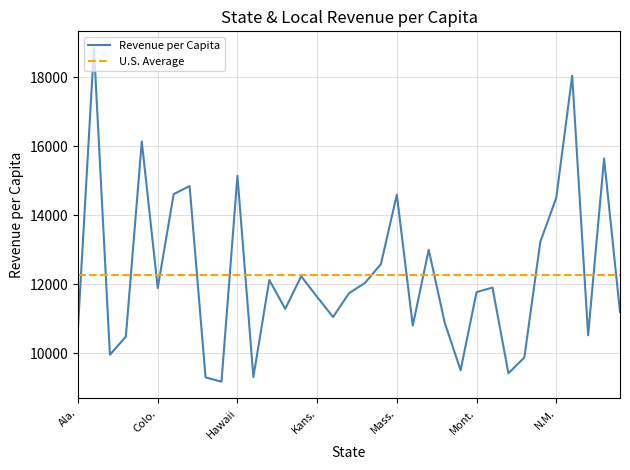

What is the difference between the second highest and second lowest values?

8735.3